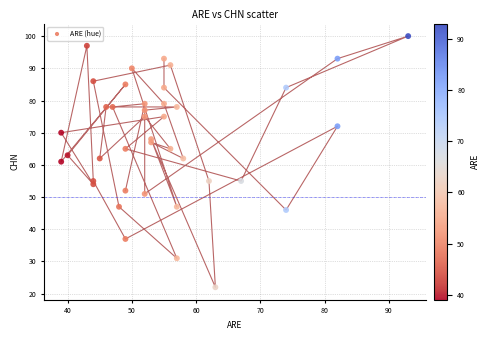

What is the range of X values (max minus min)?

54